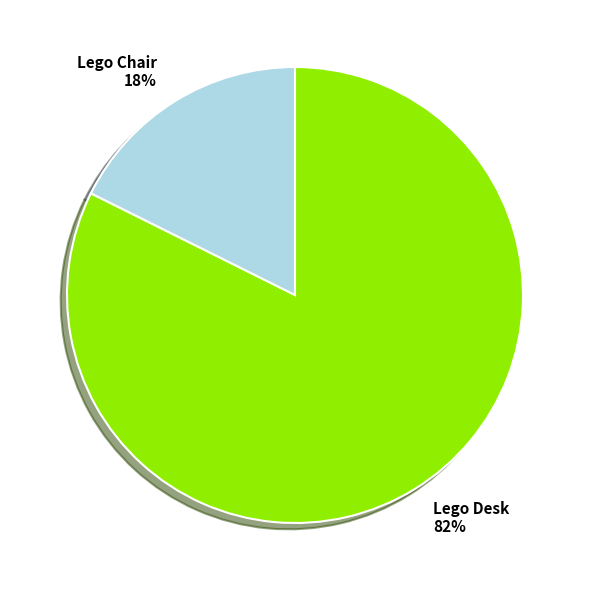

What is the largest slice in the pie chart?

Lego Desk